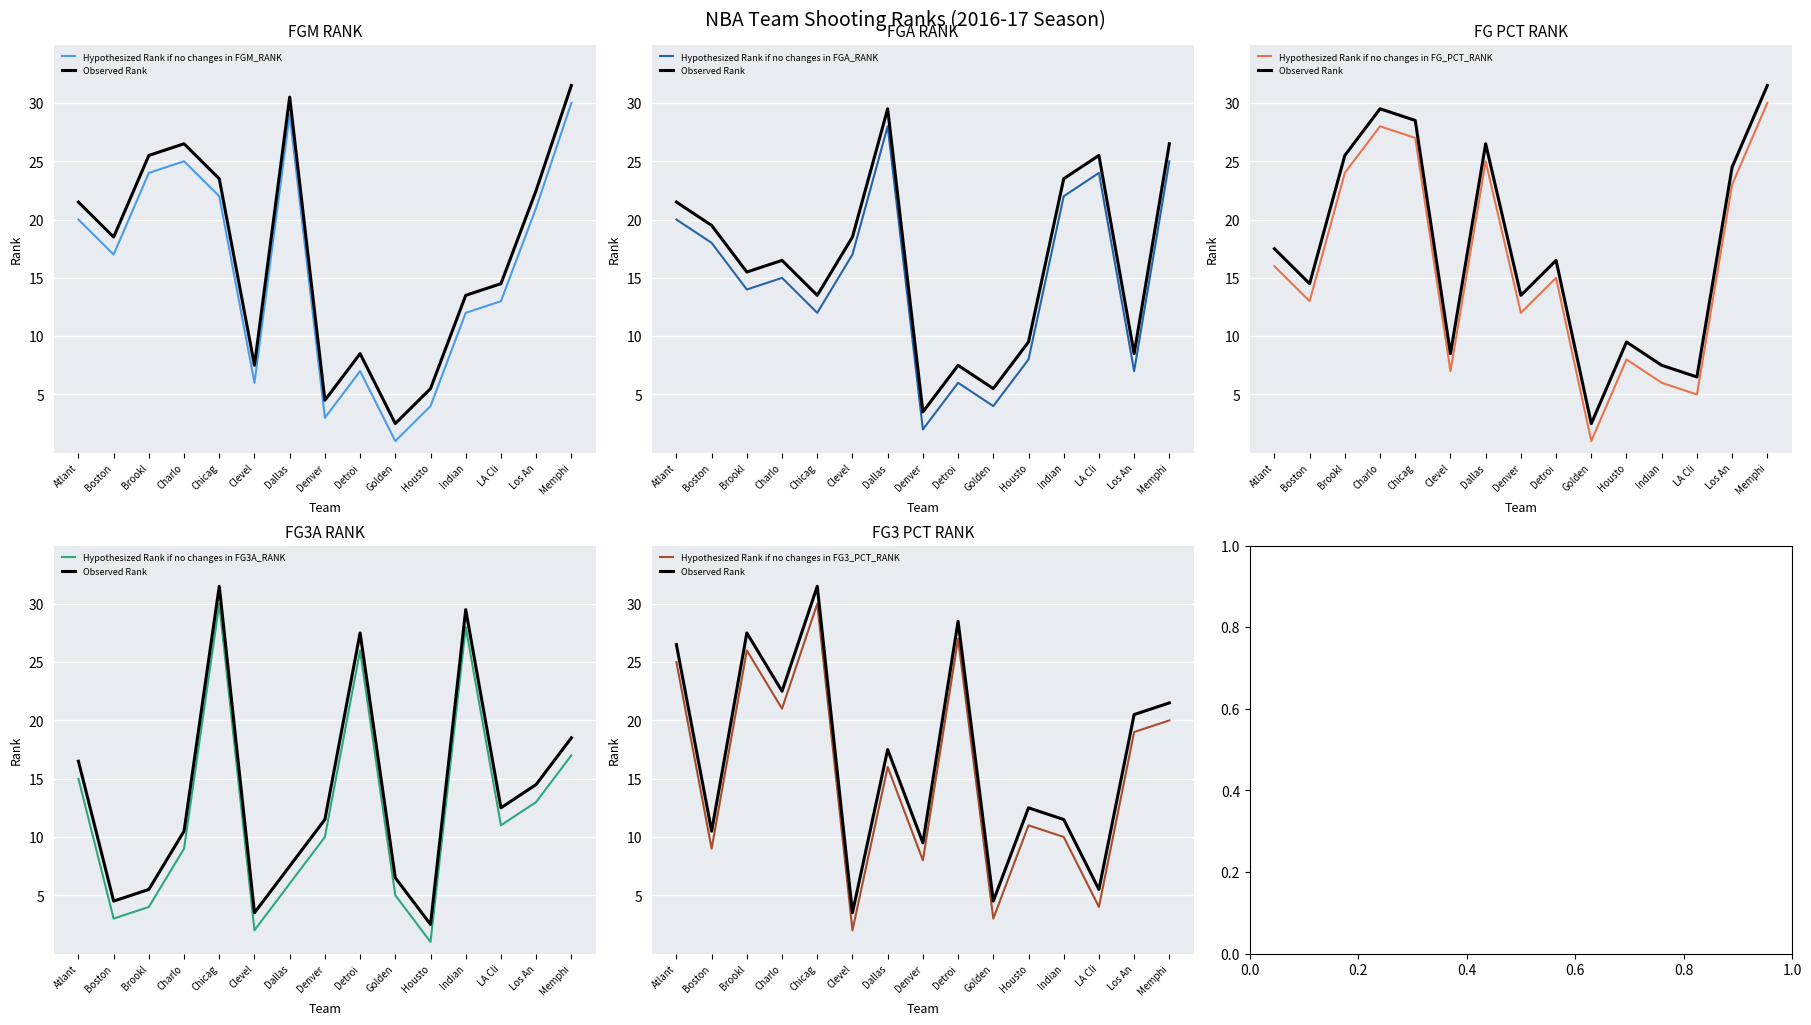

What is the difference between the maximum and minimum values in the Observed Rank series?

28.0